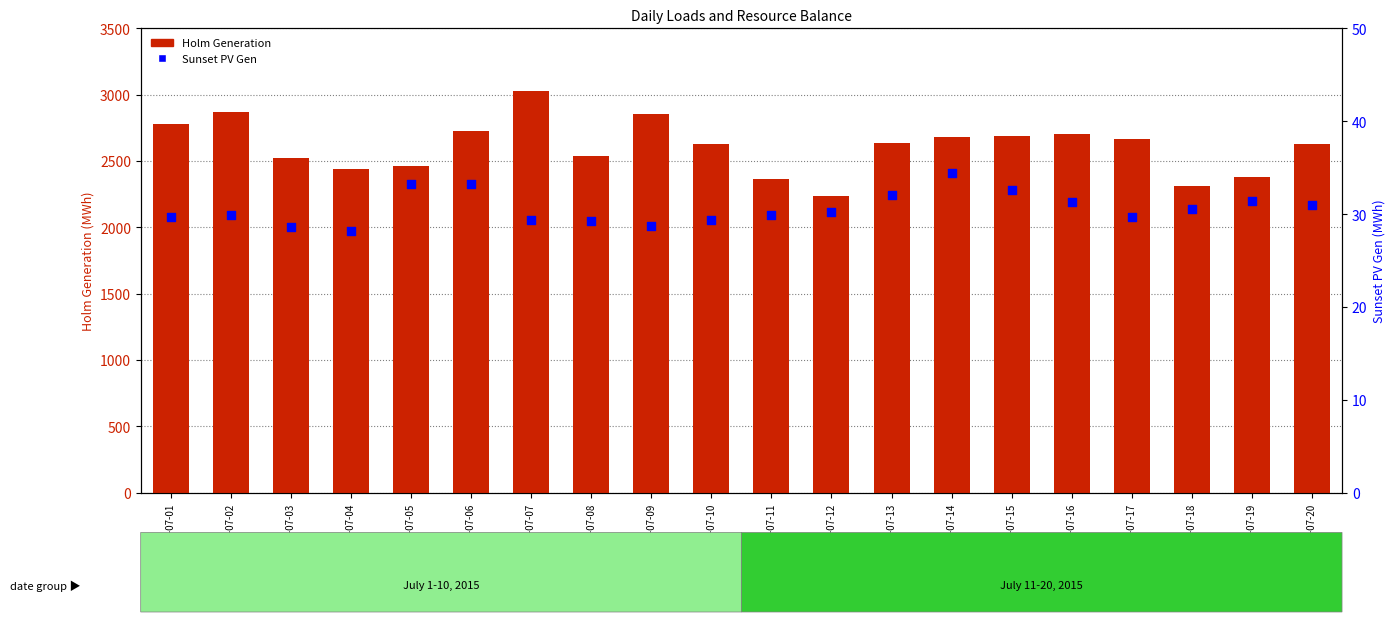

Is the value of Holm Generation at 2015-07-20 greater than the value of Sunset PV Gen at 2015-07-12?

Yes